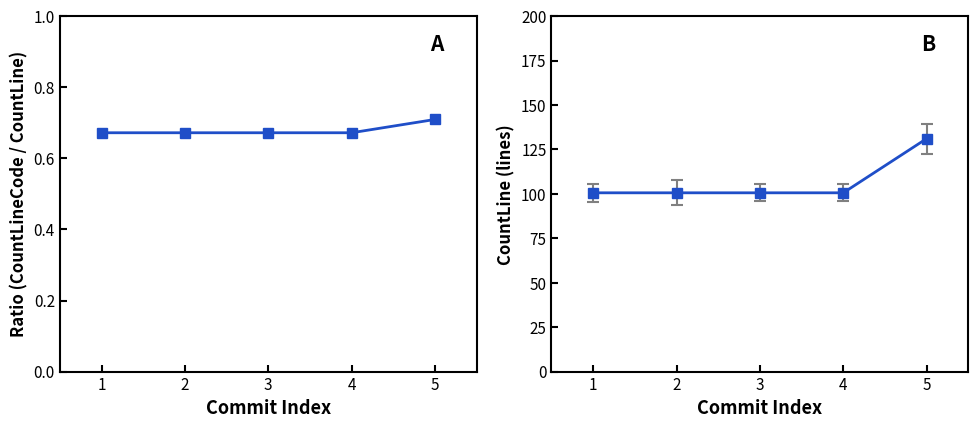

What is the value of the 3rd point from the left?

0.7